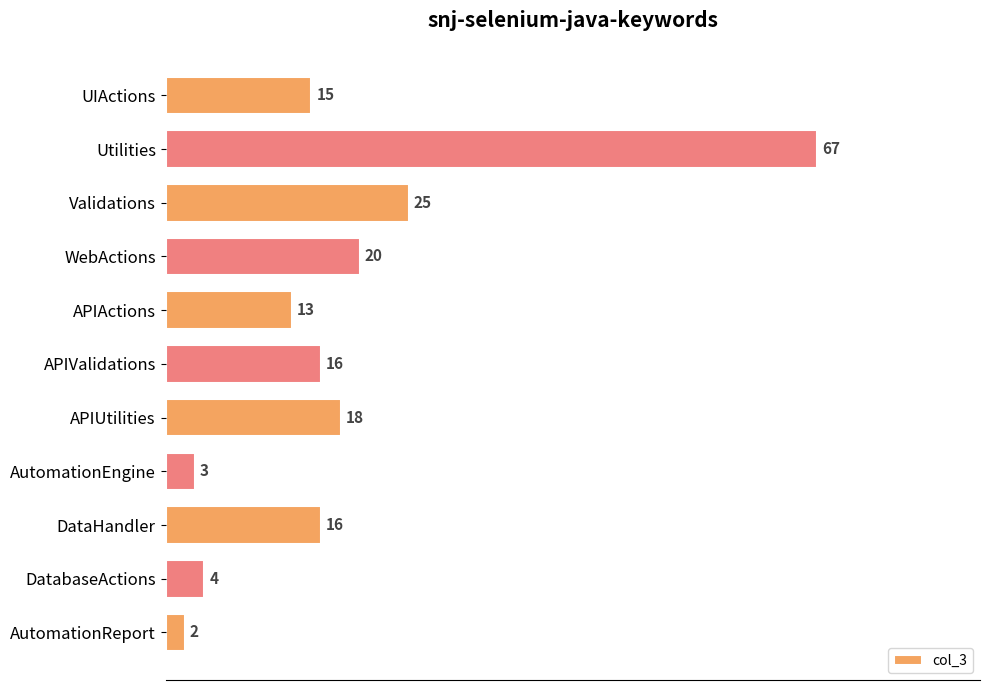

Where is the data nearest to the value 34?

Validations